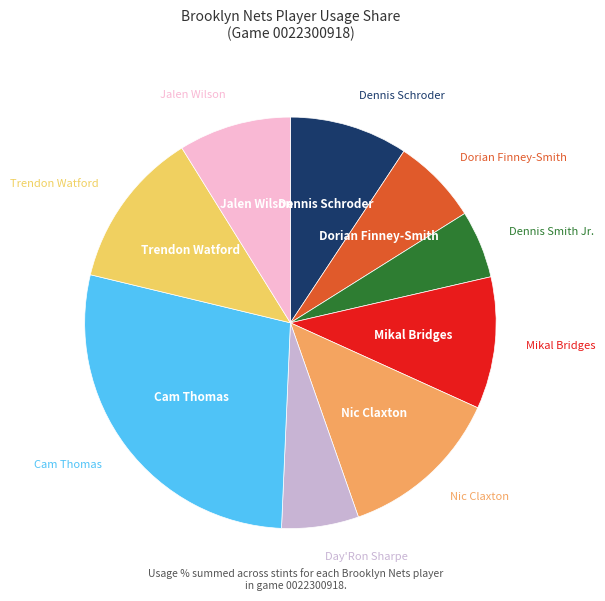

Does any single category account for the majority?

No